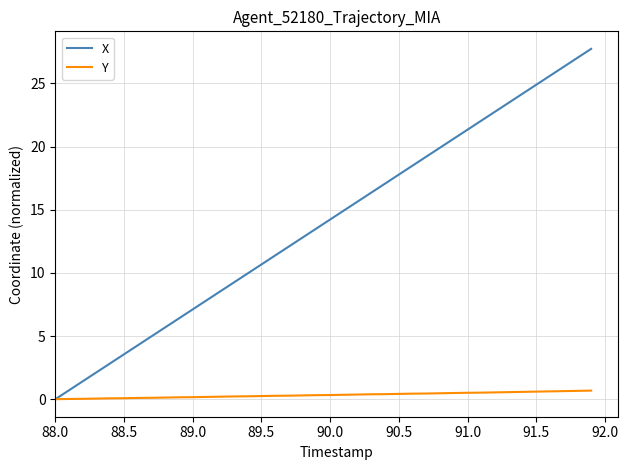

Which series has the largest total across all categories?

X